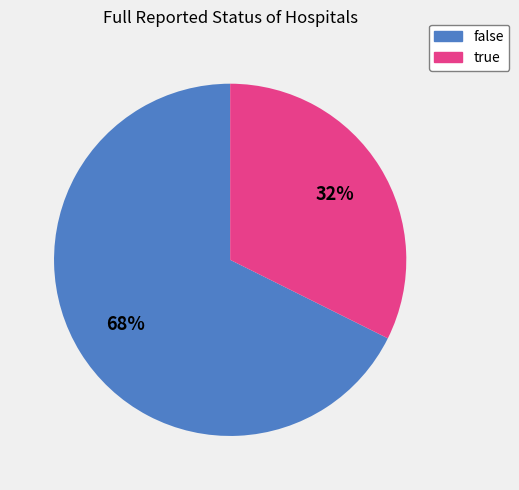

Which category has the smallest portion of the pie?

true